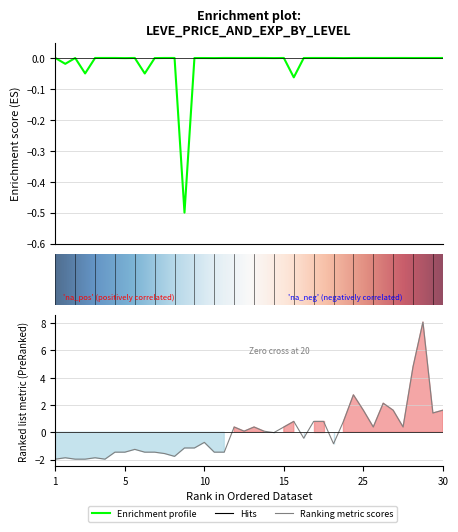

At how many categories does at least one series exceed 2?

4